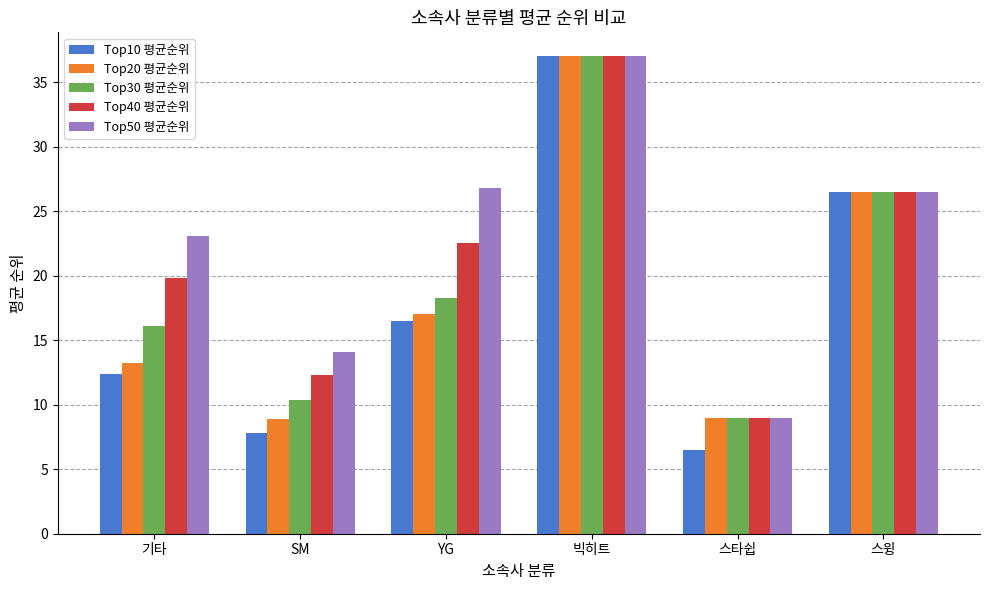

How many values in the Top50 평균순위 series are below 26?

3